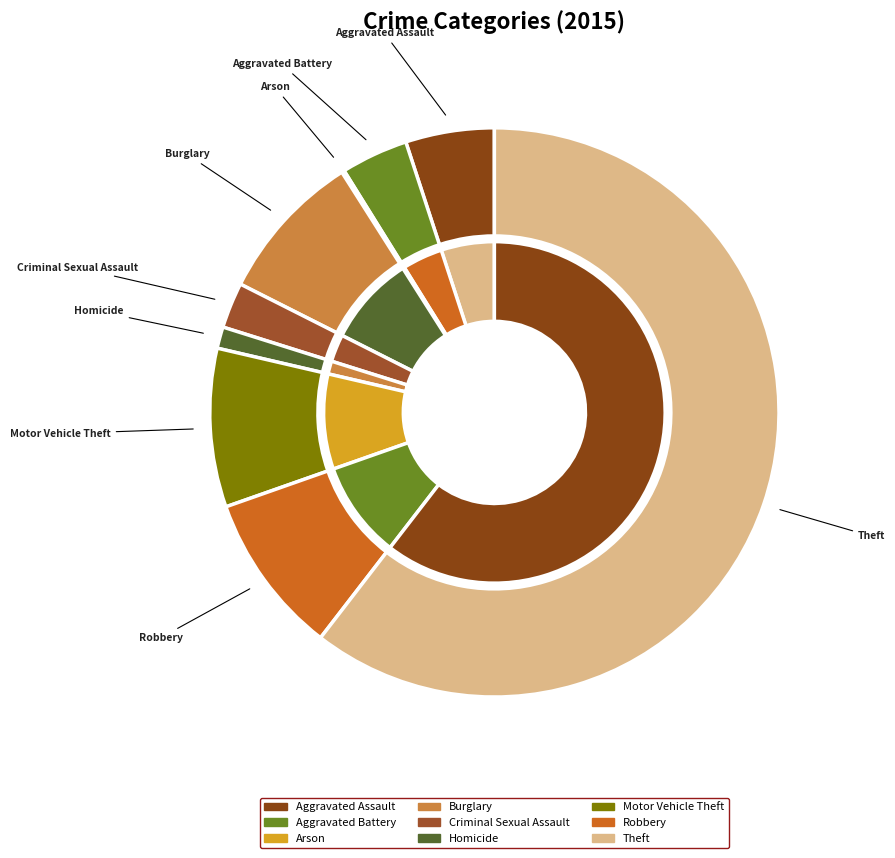

To the nearest percent, what is the difference between the largest and smallest slice percentages?

60%